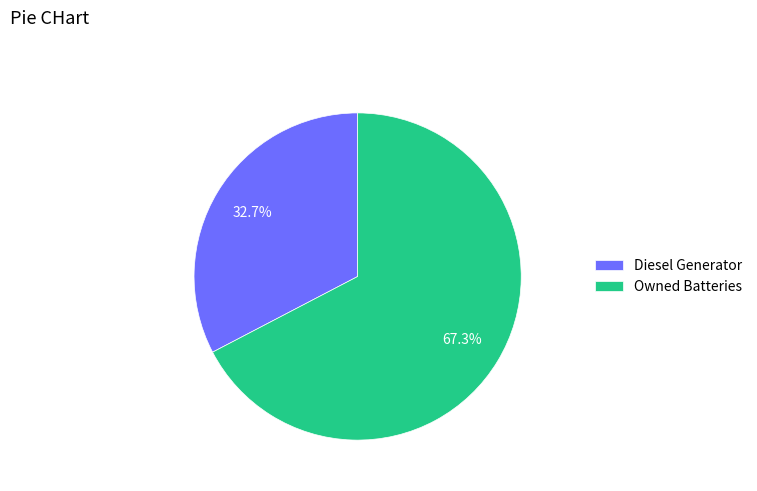

To the nearest percent, what is the average slice percentage?

50%